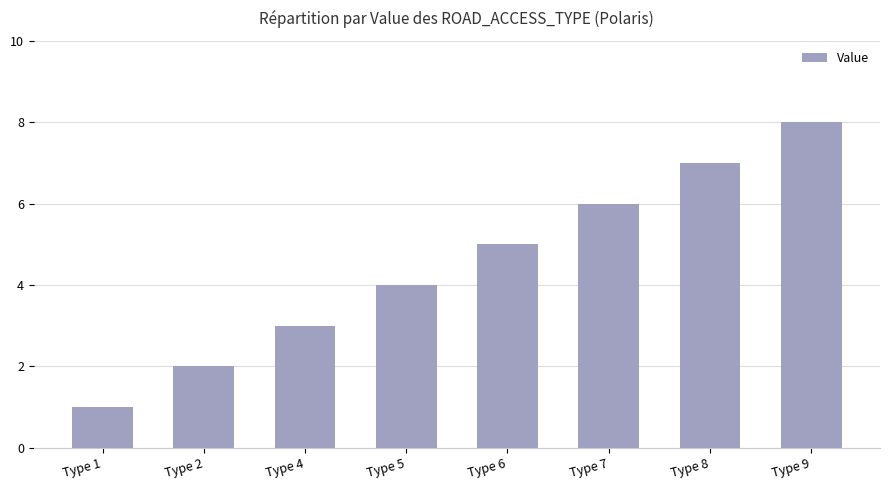

Are the bars grouped side by side (vs. stacked)?

No